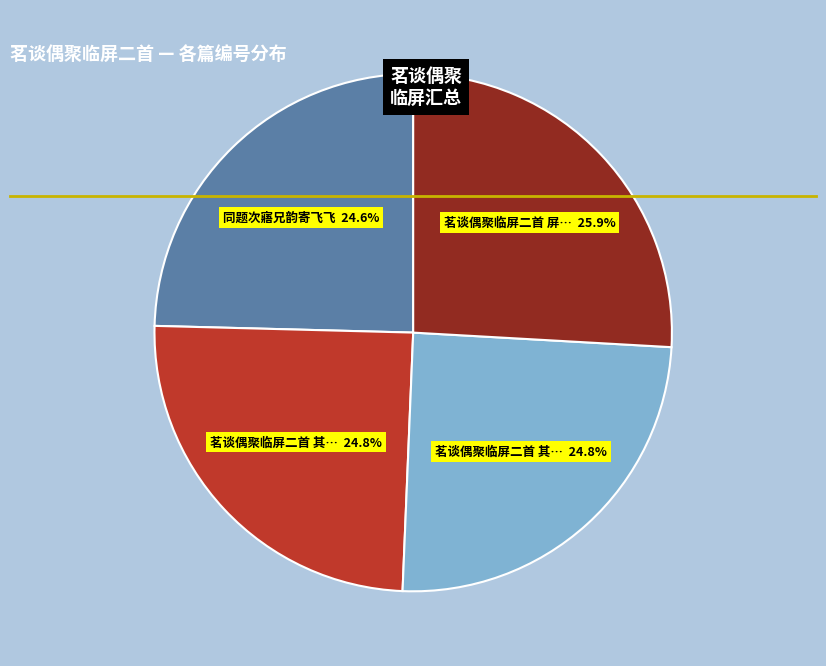

How many slices are in this pie chart?

4